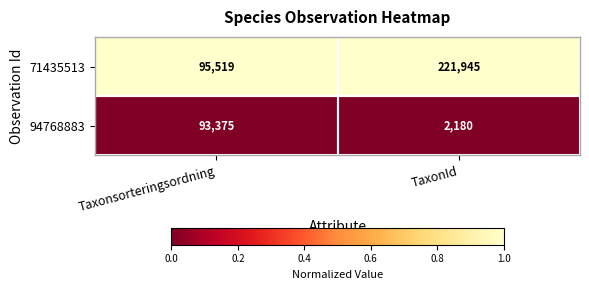

Rank the categories by 71435513 value from lowest to highest.

Taxonsorteringsordning, TaxonId